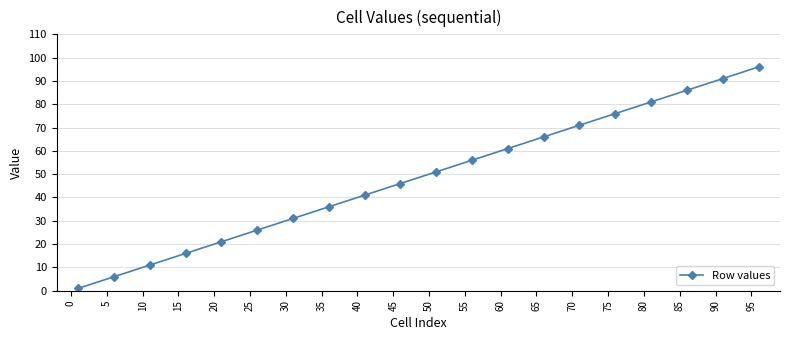

What is the greatest value displayed?

96